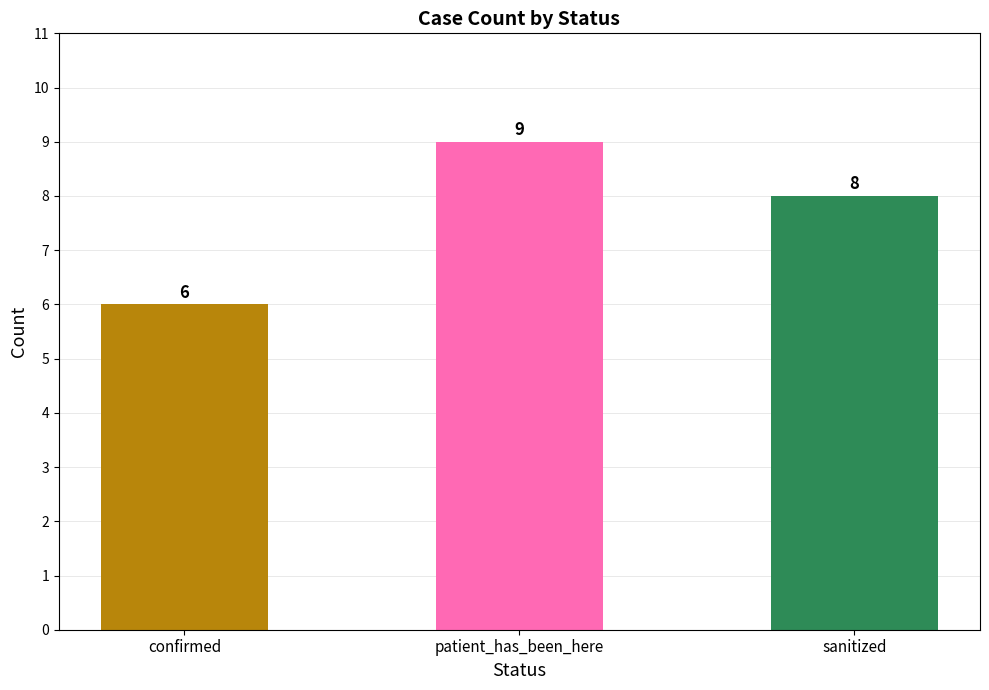

At which label does the data first exceed 8?

patient_has_been_here